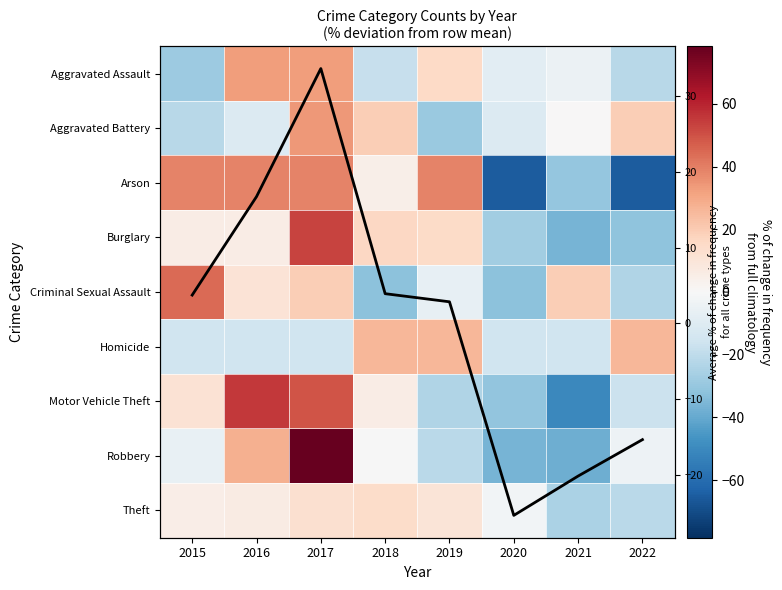

Which has a higher value, 2017 or 2018?

2017